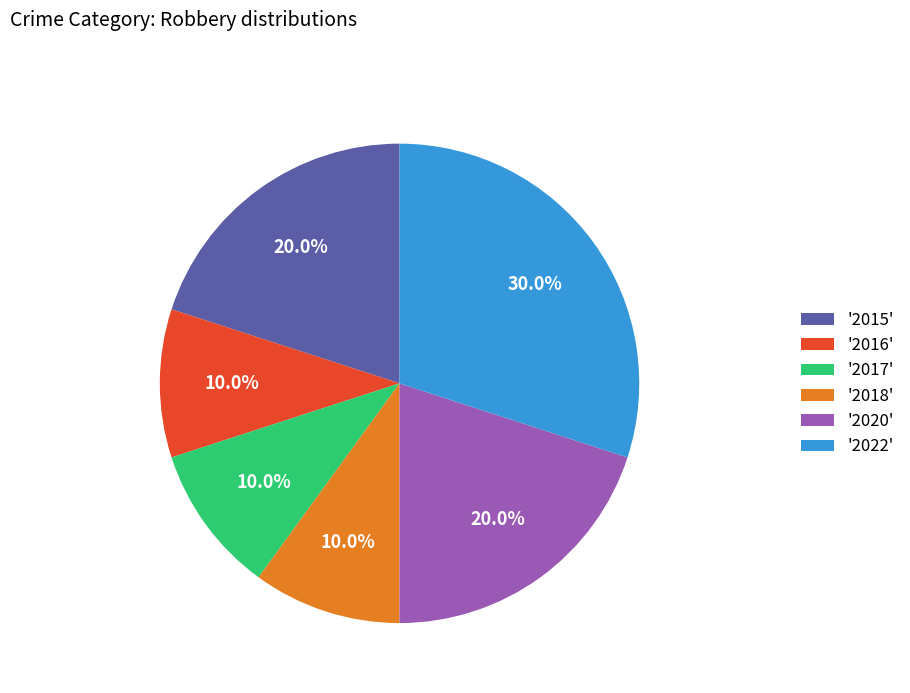

Is there any slice that represents more than half of the pie?

No